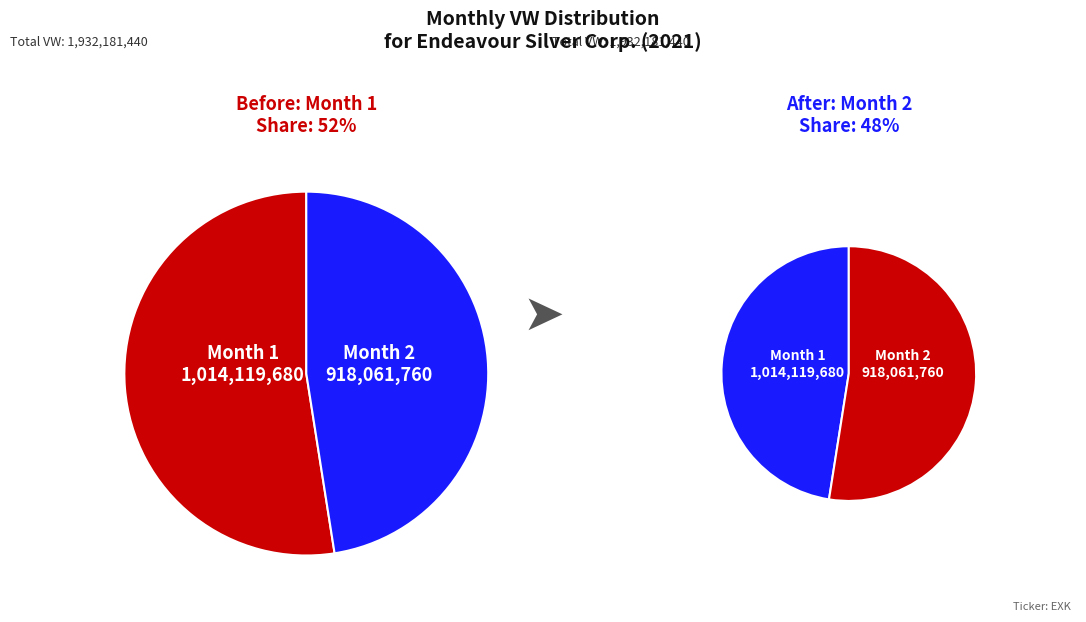

Is the sum of 2 and 1 greater than half?

Yes